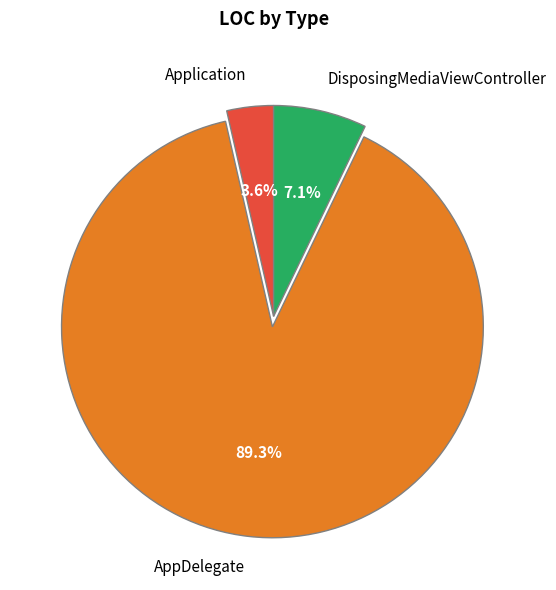

Is there a majority slice in this chart?

Yes